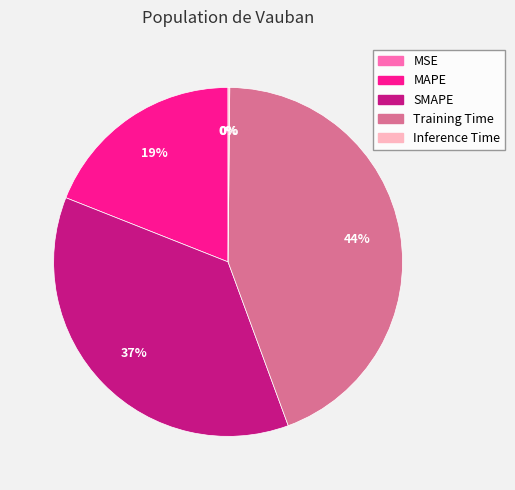

Is Training Time the majority of the pie?

No